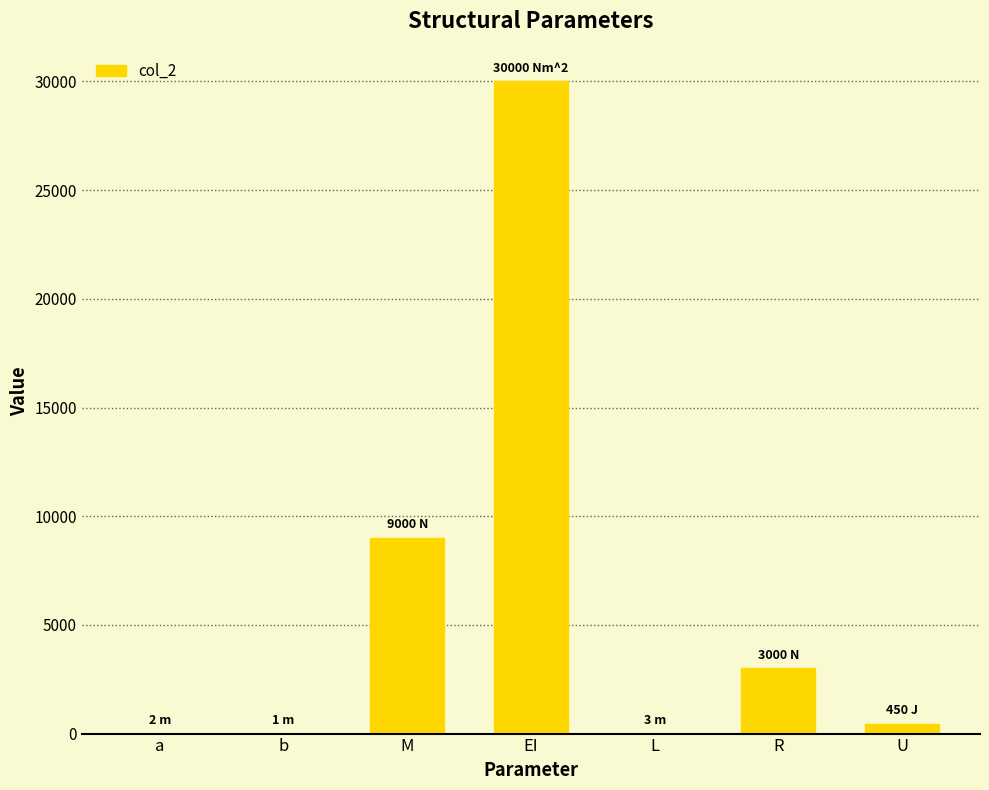

Which category has the highest value across all series?

EI